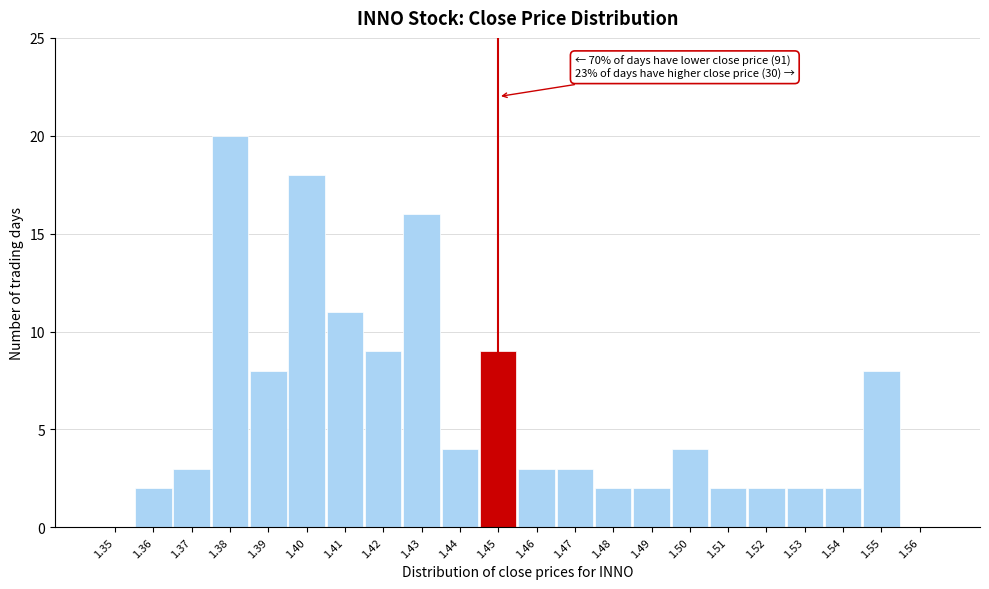

Which range on the x-axis has the tallest bar?

1.375 to 1.385